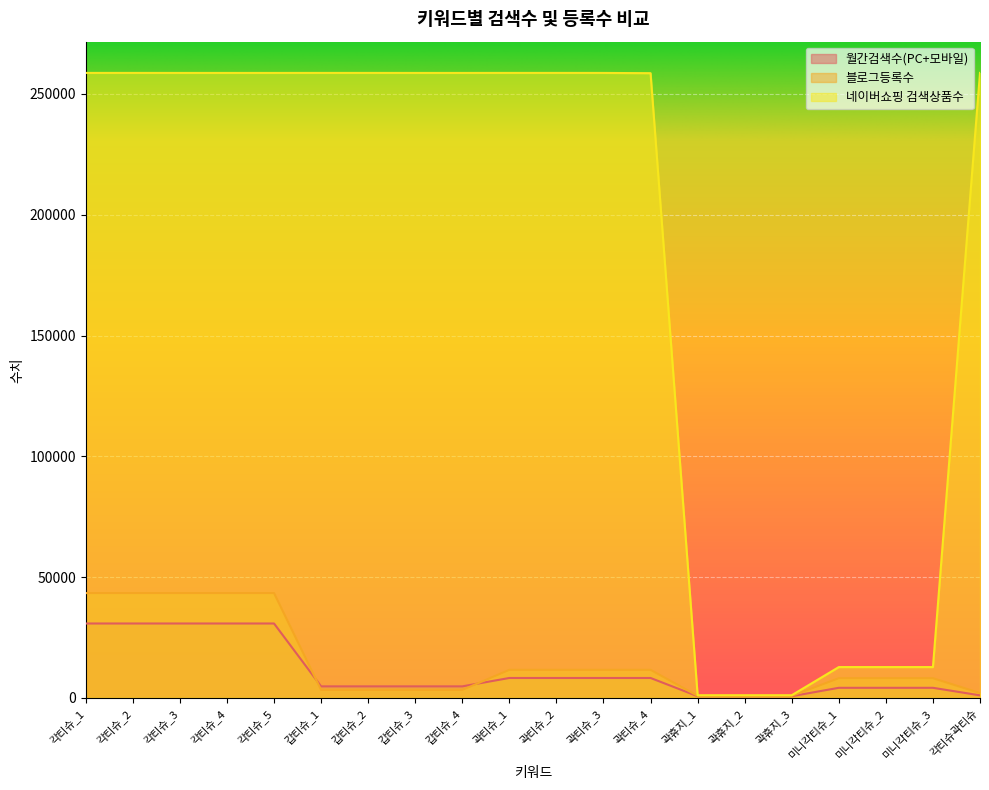

What is the approximate value of 블로그등록수 at 갑티슈_1?

3311